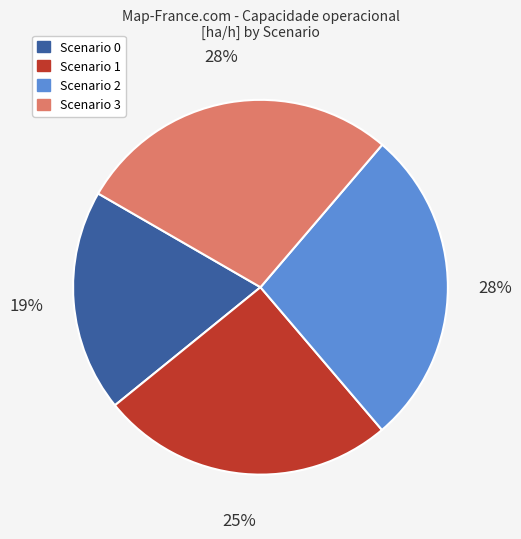

Count the number of slices in the pie.

4